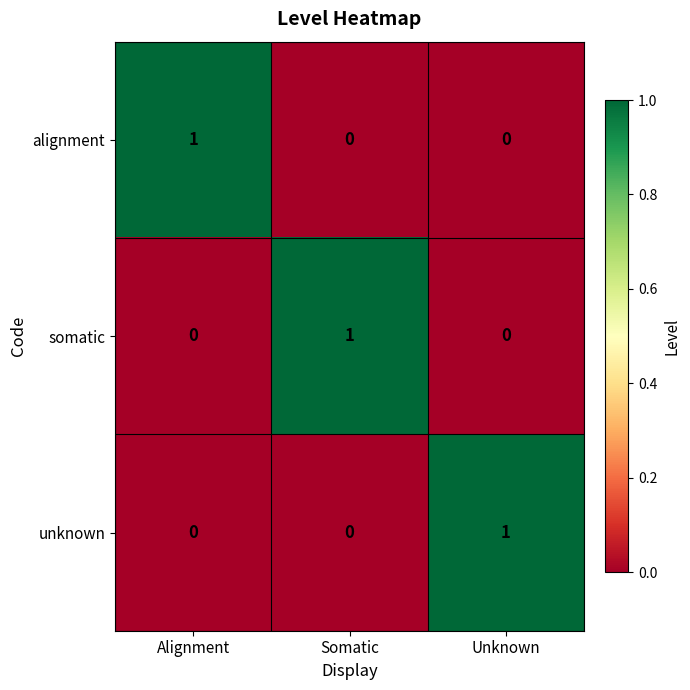

The alignment series shows 0 at Unknown. True or false?

True